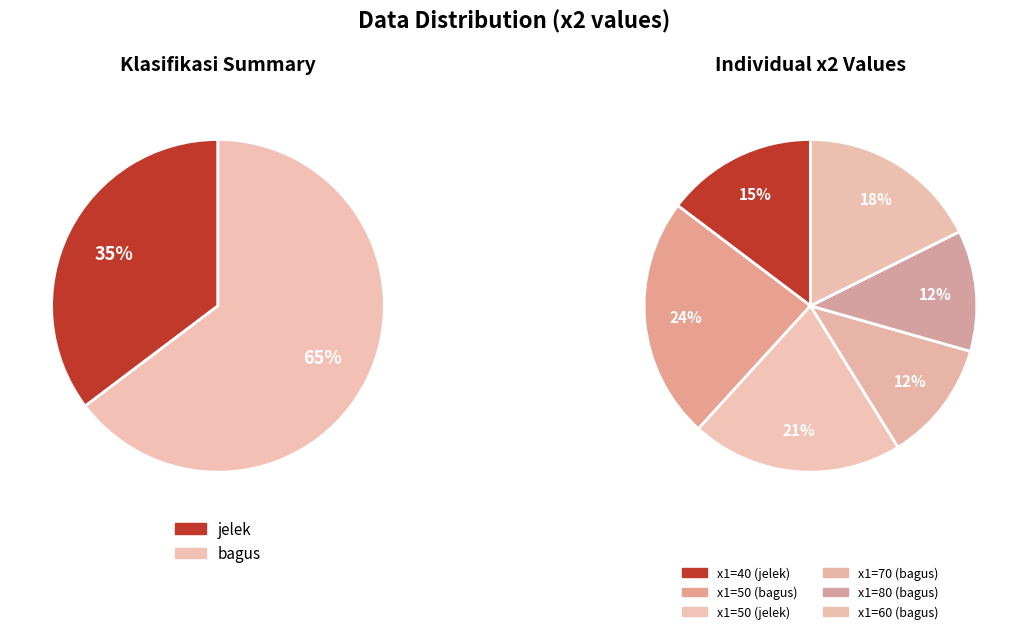

What portion of the pie excludes 70?

88.2%